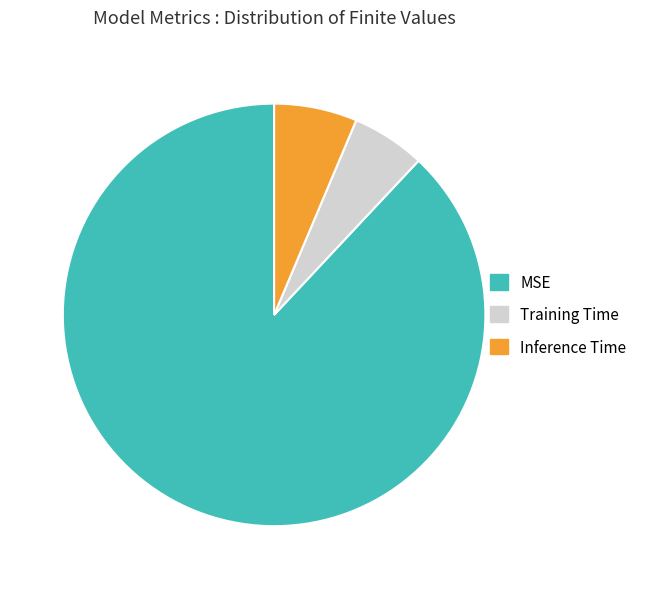

How many slices are in this pie chart?

3